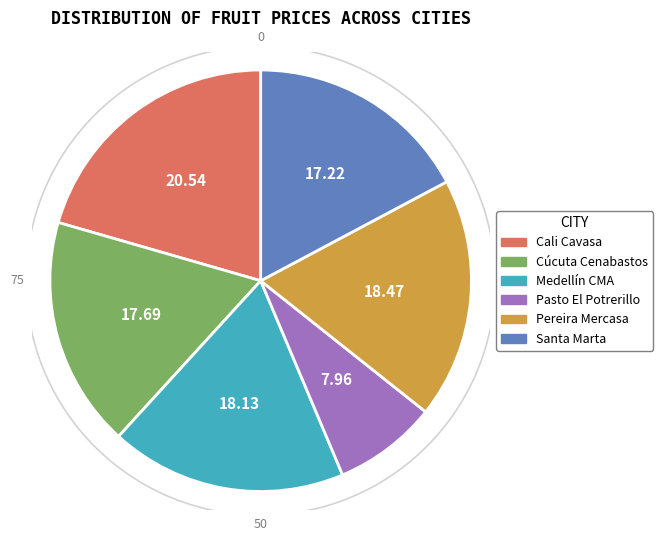

Is it true that Cali Cavasa is 21% of the pie?

True